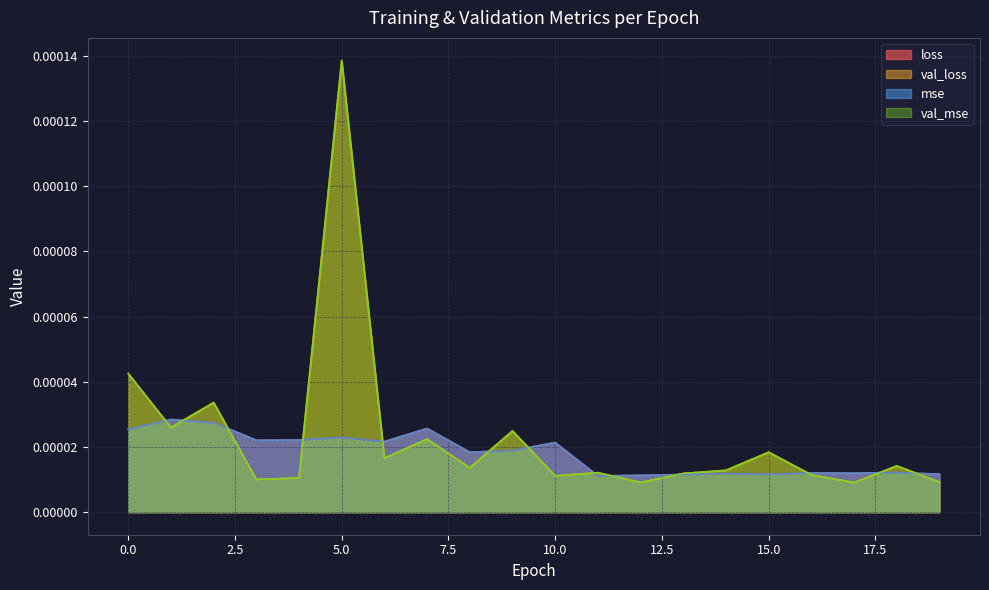

True or false: val_loss has a value of 0.0 at 10.

True